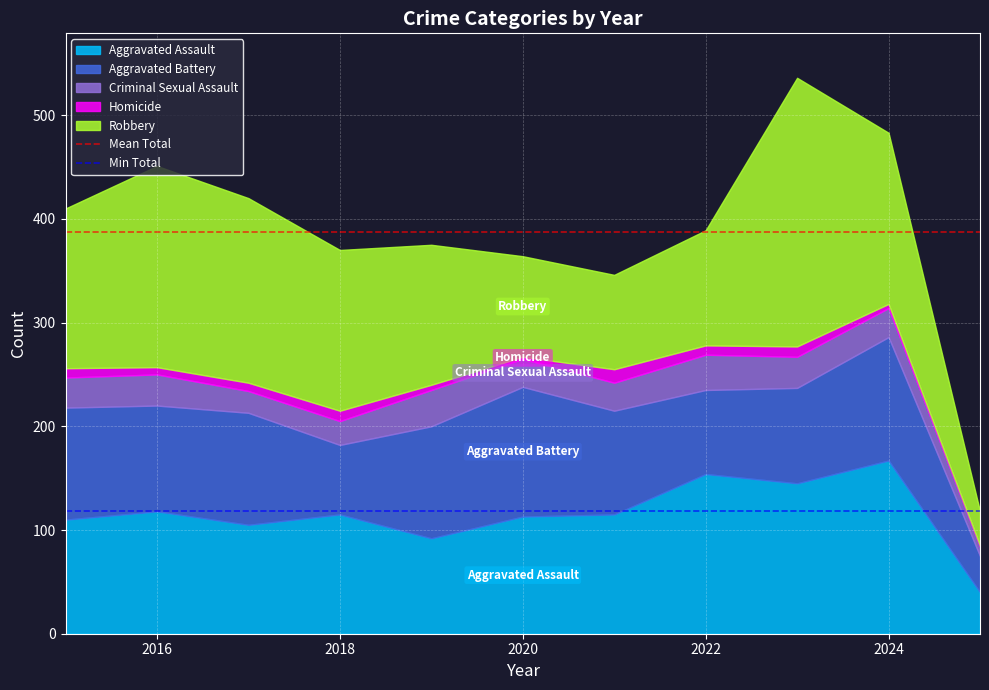

What is the lowest value of the Mean Total series?

387.5